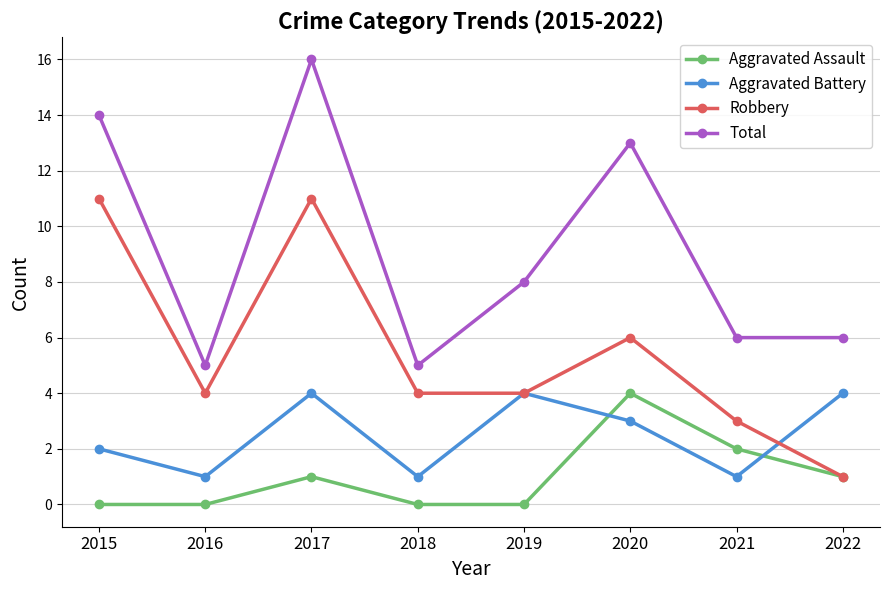

Reading left to right, what are all the values shown in this chart?

Aggravated Assault: 0	0	1	0	0	4	2	1
Aggravated Battery: 2	1	4	1	4	3	1	4
Robbery: 11	4	11	4	4	6	3	1
Total: 14	5	16	5	8	13	6	6